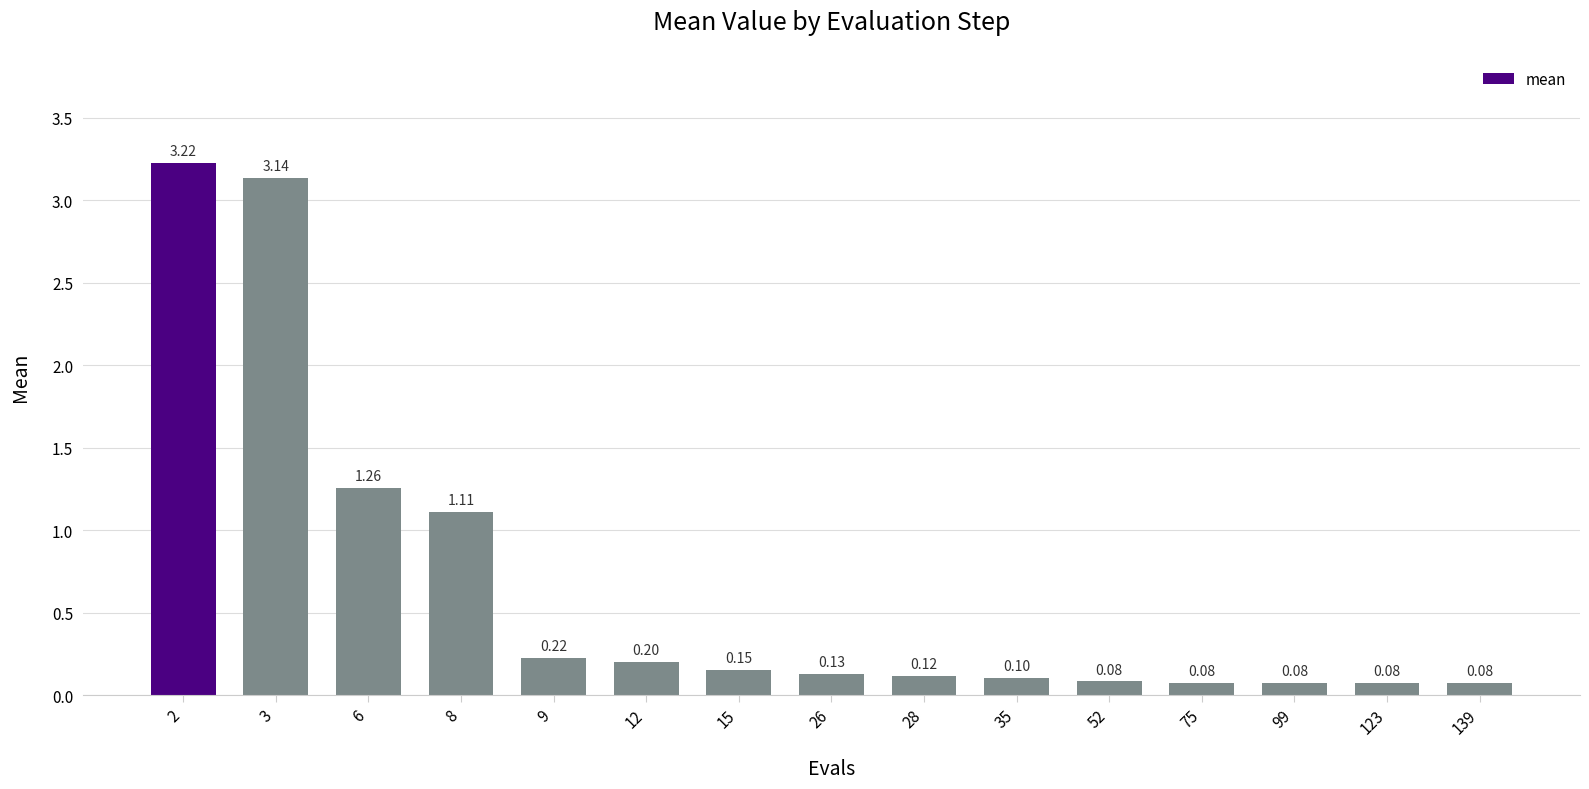

At which label is the value closest to 1?

8